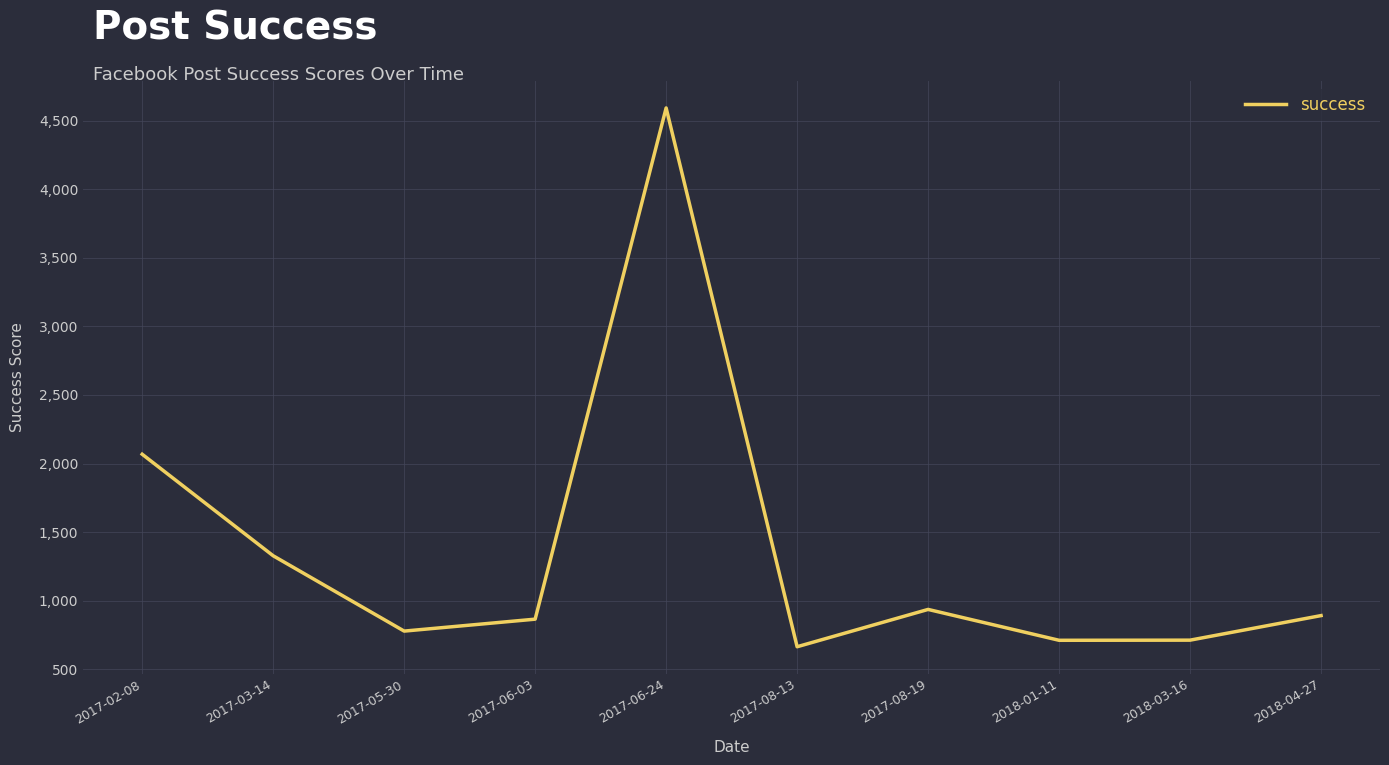

Between 2018-01-11 and 2017-02-08, which is larger?

2017-02-08